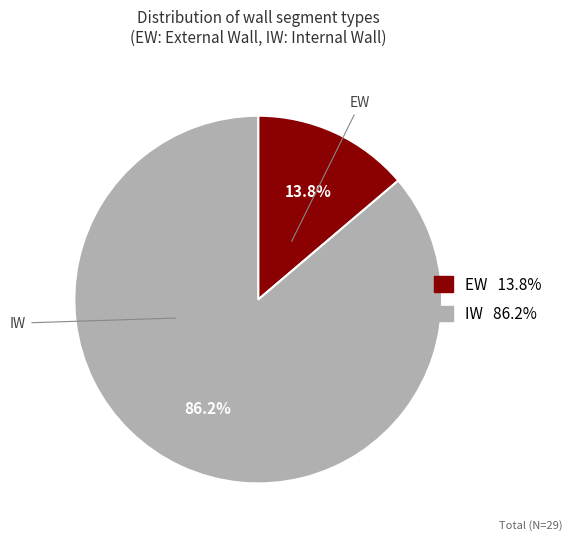

Does any single category account for the majority?

Yes